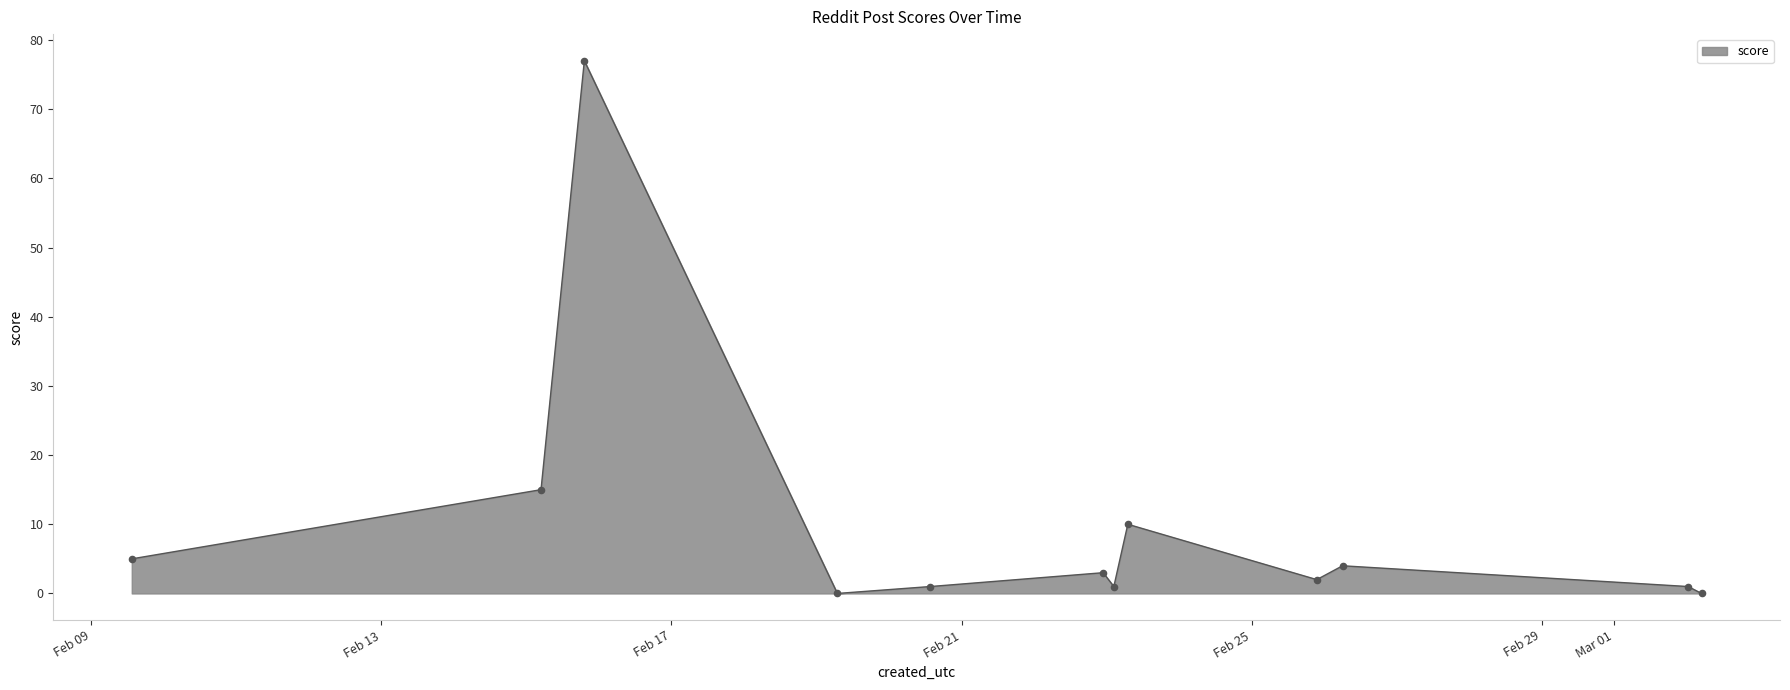

What is the greatest value displayed?

77